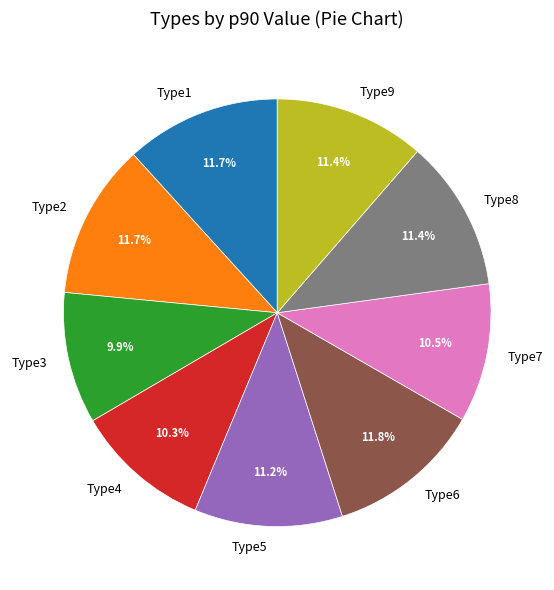

Between Type5 and Type1, which is larger?

Type1